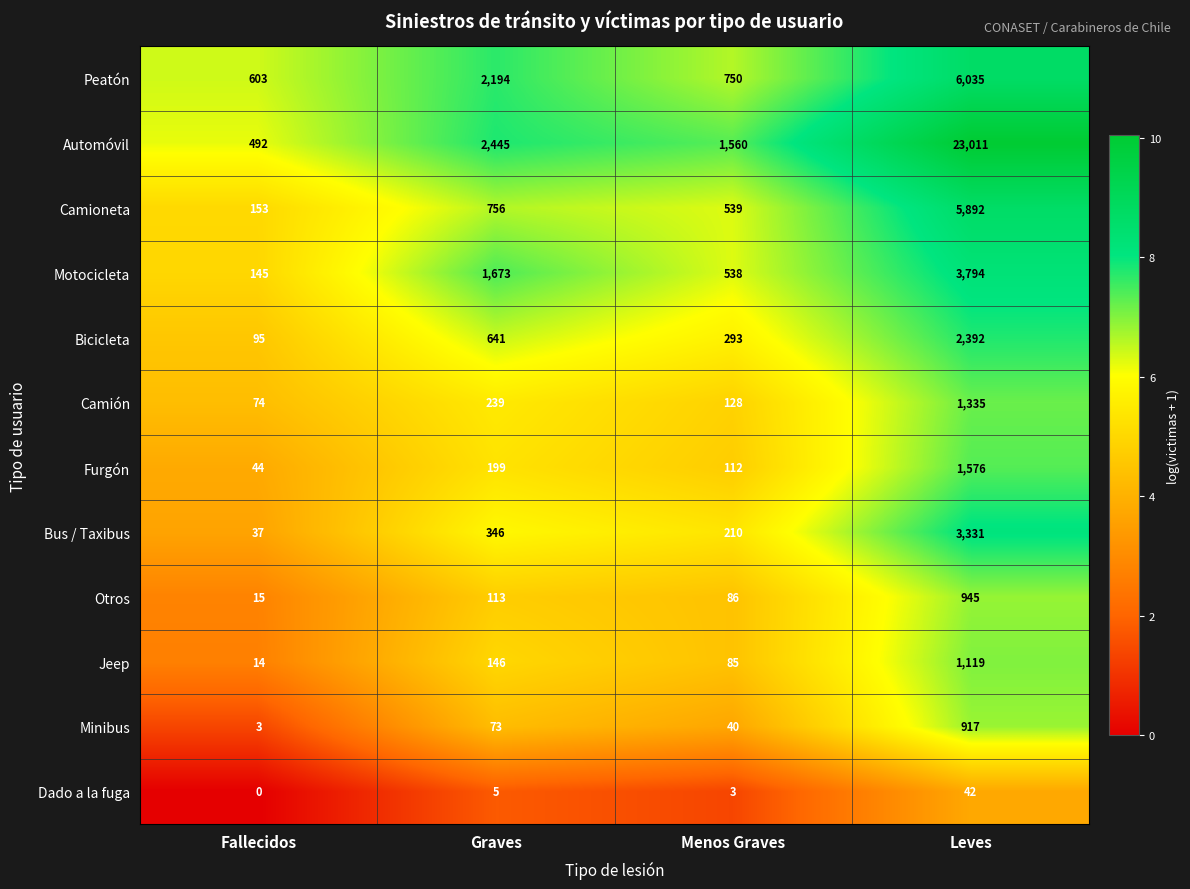

What is the spread (max minus min) of values at Fallecidos?

603